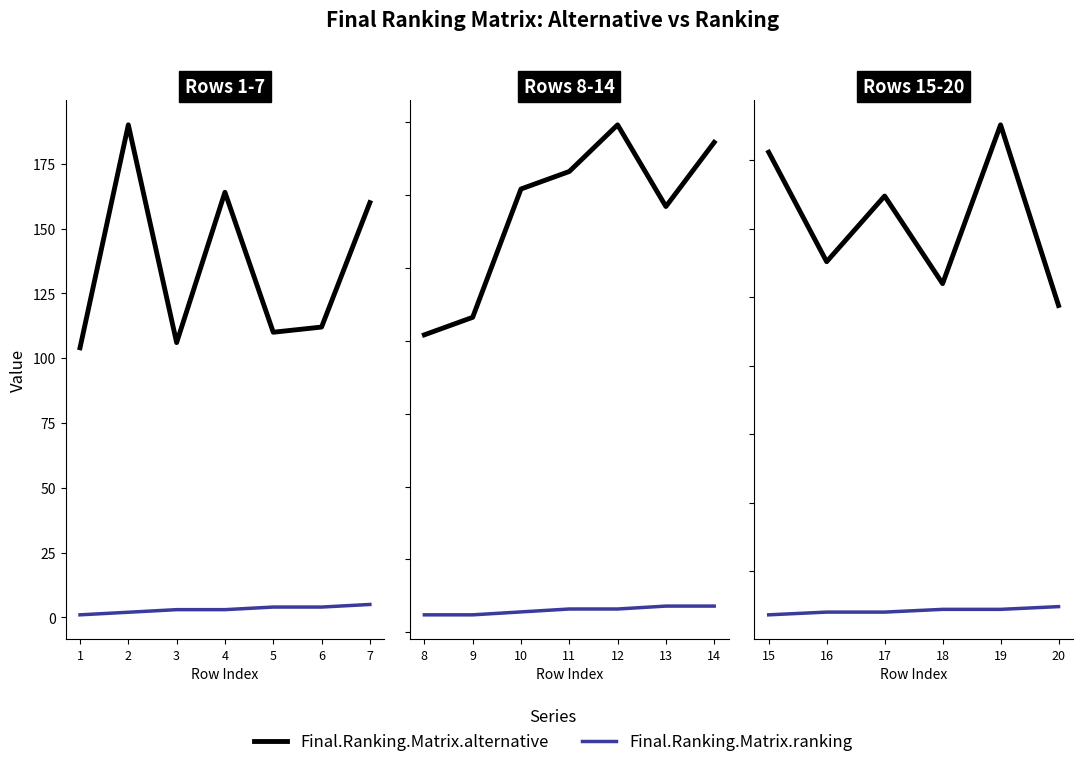

The value of Final.Ranking.Matrix.alternative at 17 is 109. True or false?

False